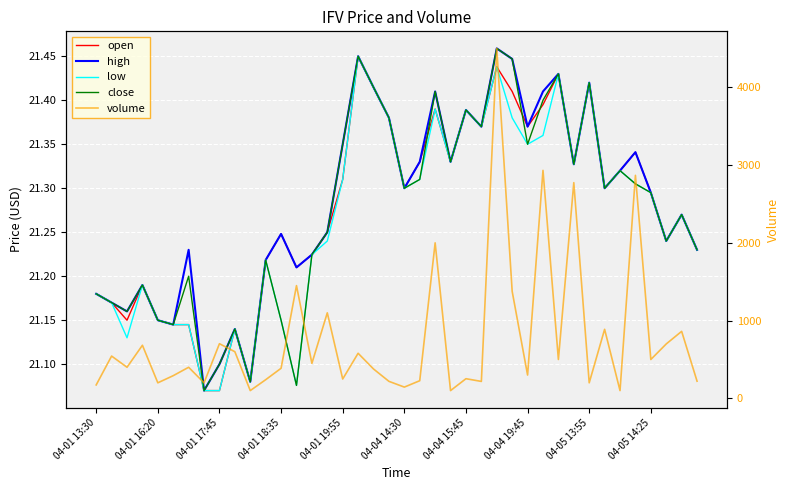

How many lines are shown in the chart?

5